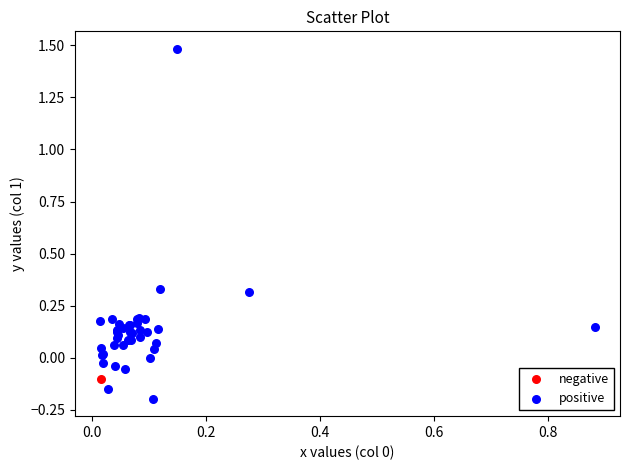

What are all the series names shown in the legend?

negative, positive